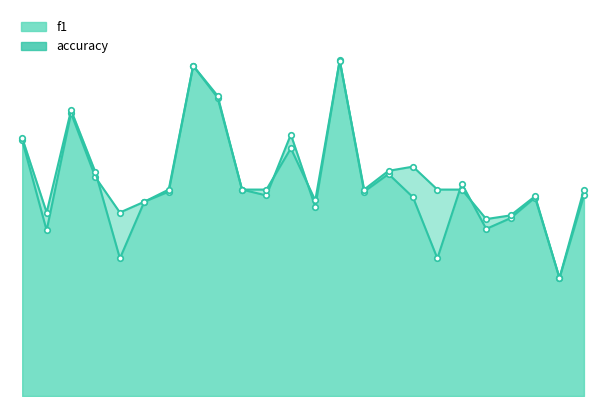

True or false: accuracy has a value of 0.1 at 1.

False